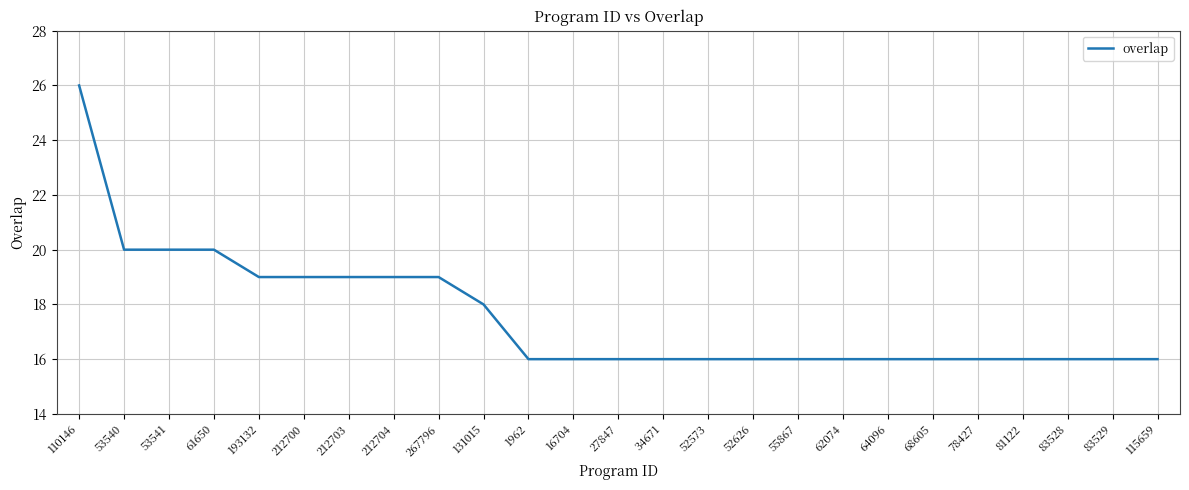

The chart shows a value of 16 at 27847. True or false?

True